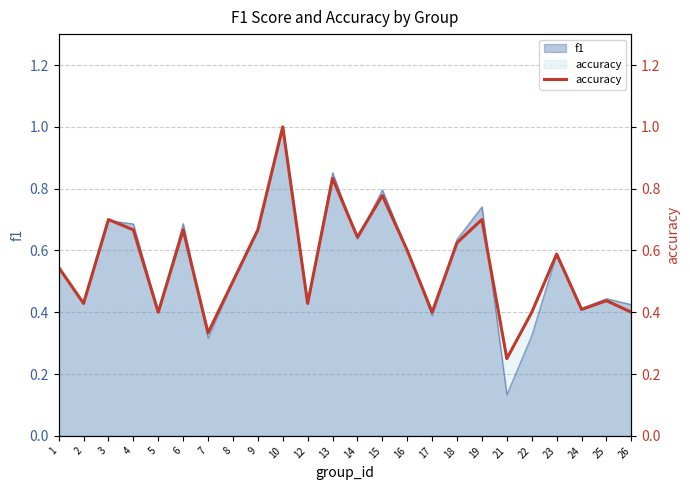

How many values are between 0 and 1?

24